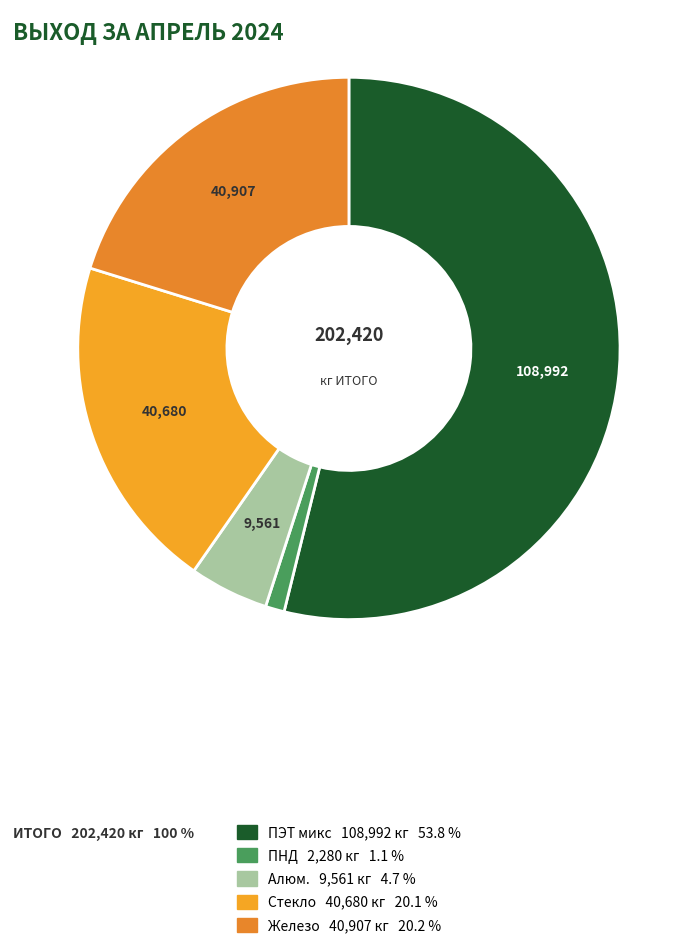

The ПЭТ микс slice represents 42% of the pie. True or false?

False